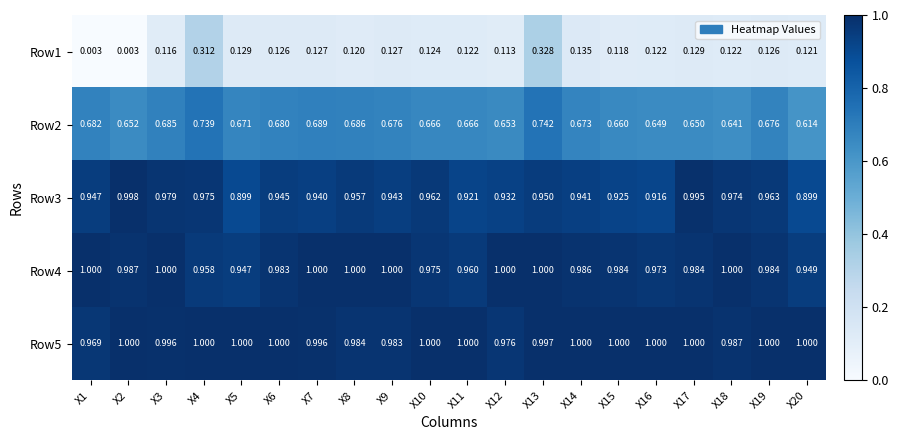

How many data points does each series have?

20